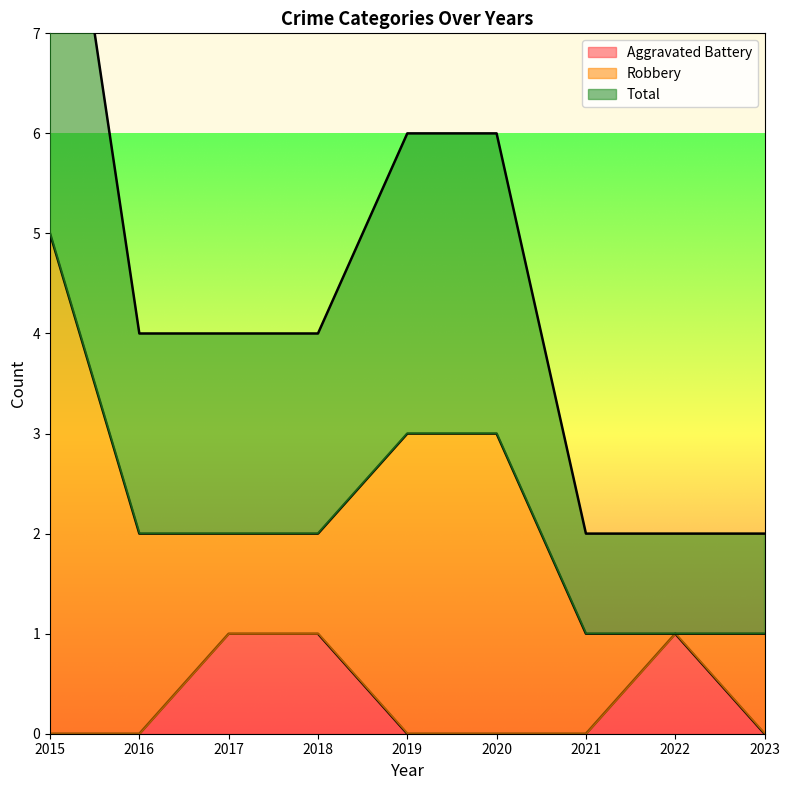

True or false: Aggravated Battery and Total intersect in this chart.

False